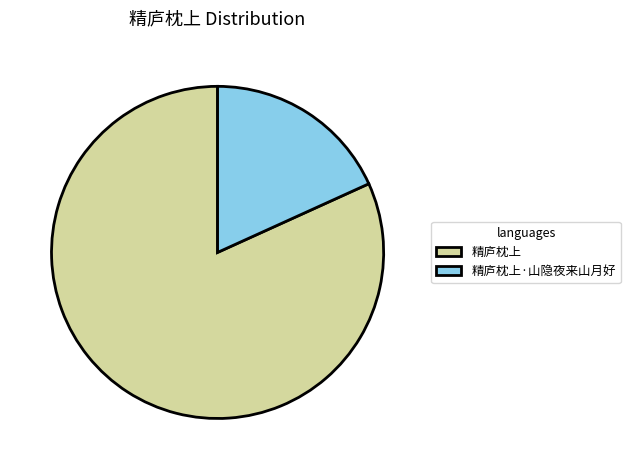

Is there any slice that represents more than half of the pie?

Yes